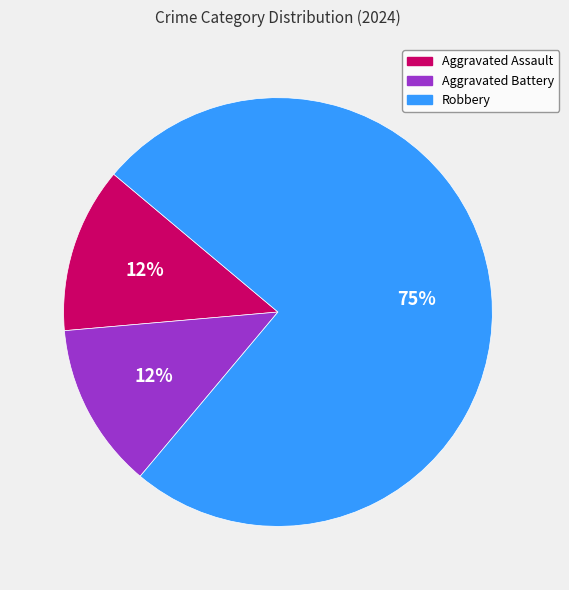

Is Aggravated Battery the majority of the pie?

No